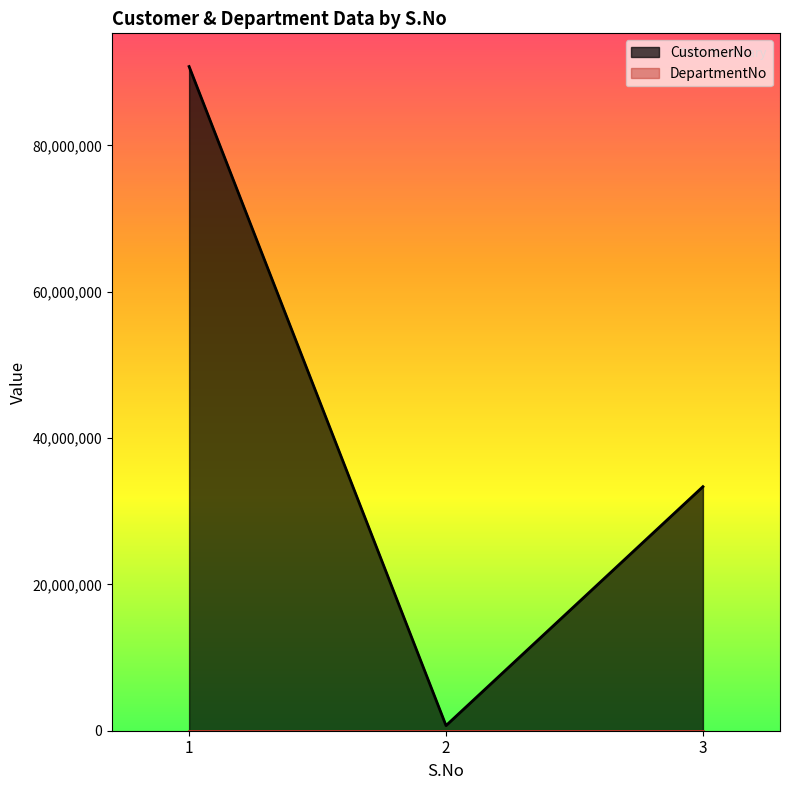

Reading right to left, what are all the values shown in this chart?

3=33356783	2=702738	1=90781188